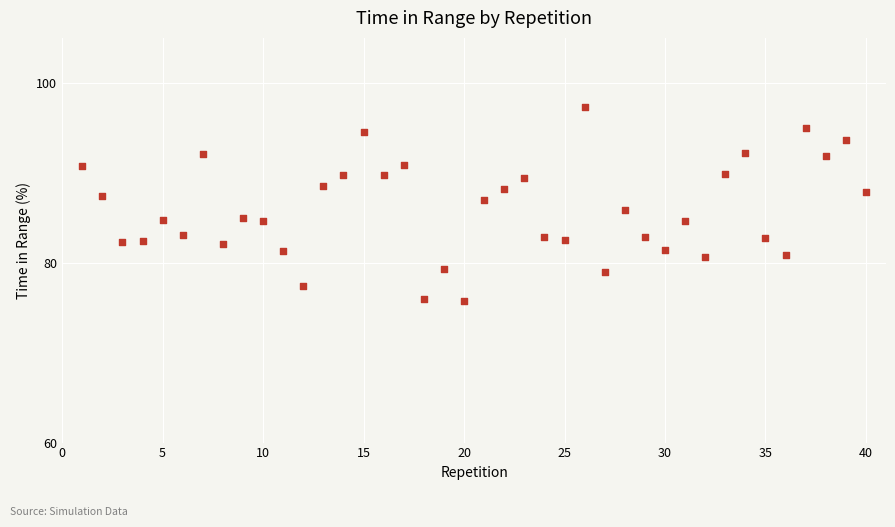

What is the range of Y values (max minus min)?

21.6